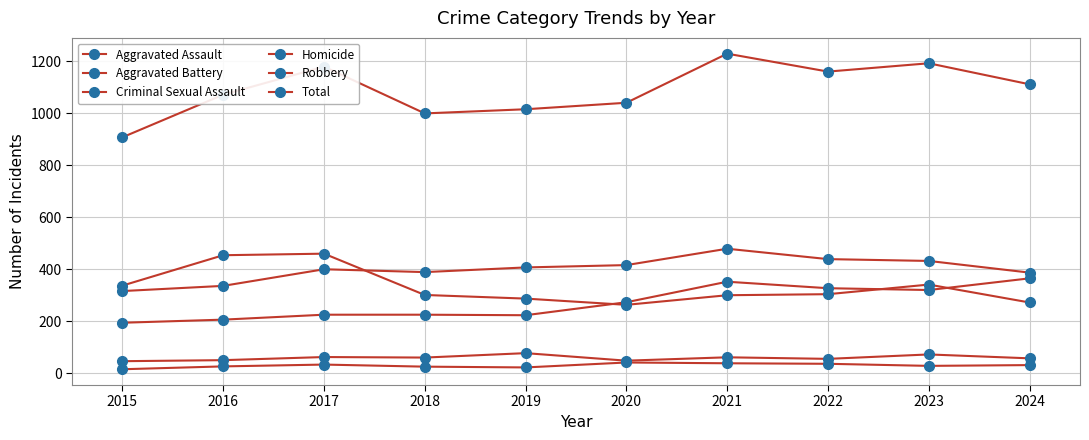

How many values in the Criminal Sexual Assault series are below 60?

5